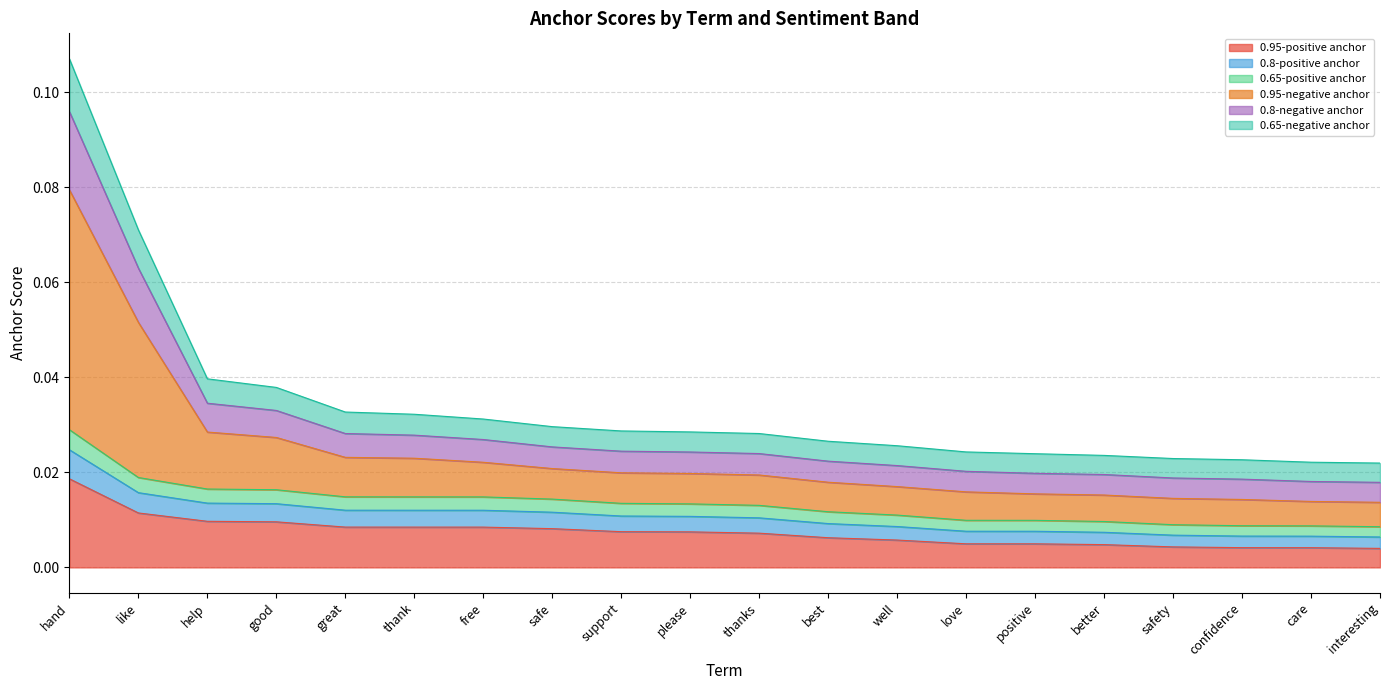

Is it true that 0.8-negative anchor equals 0.0 at free?

False